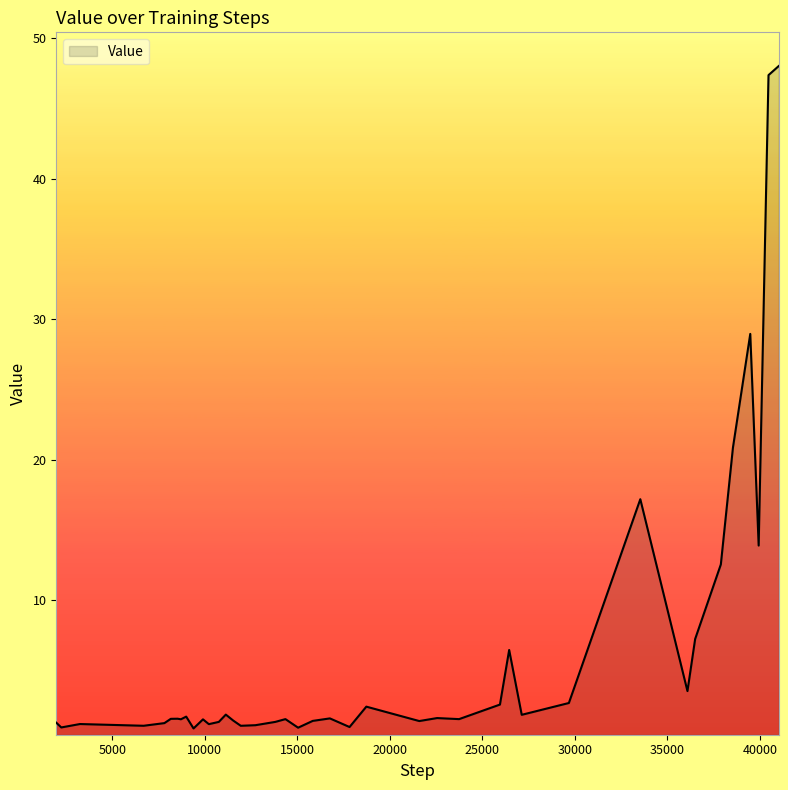

What is the greatest value displayed?

48.0